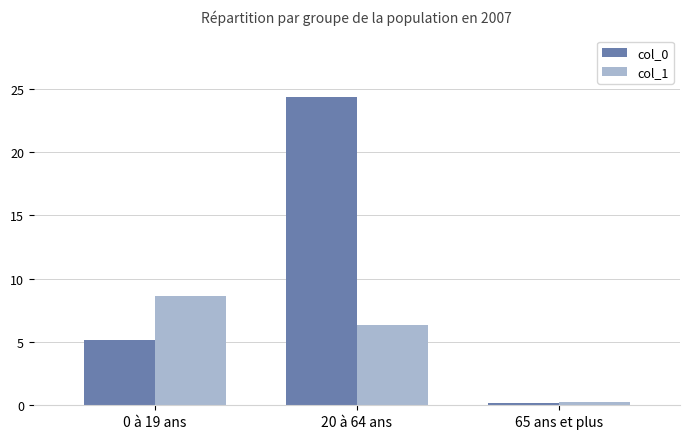

The col_1 series shows 0.2 at 65 ans et plus. True or false?

True